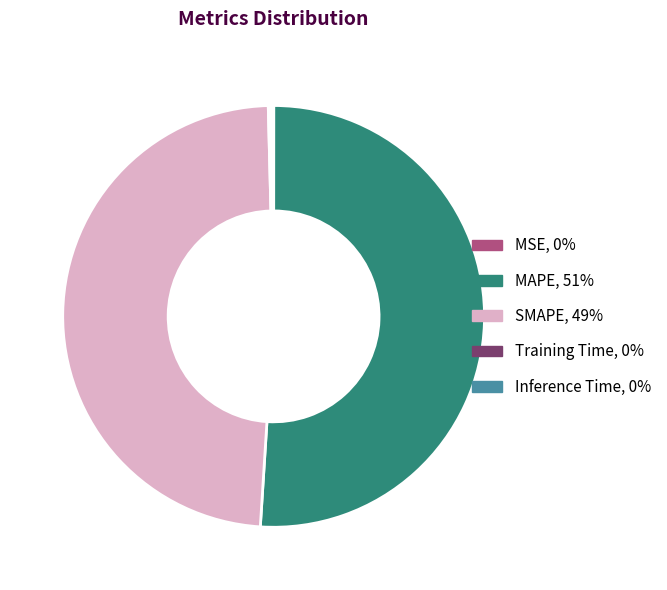

Which slice is the largest?

MAPE